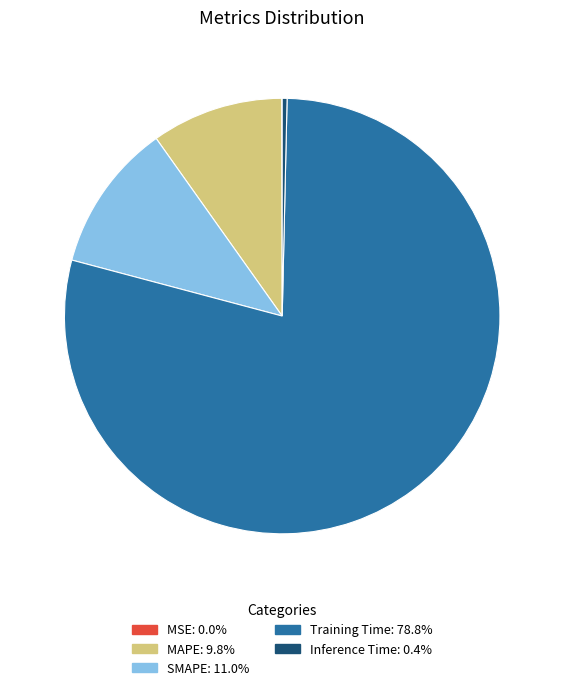

Does Training Time account for over 50% of the chart?

Yes